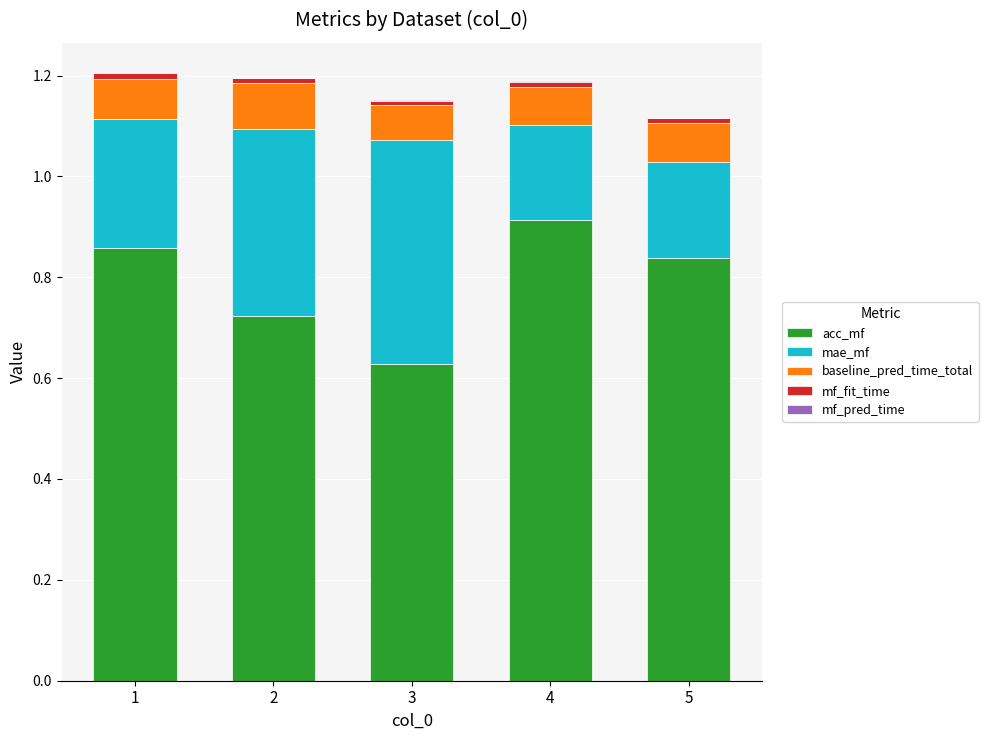

Which series has the widest spread of values?

acc_mf